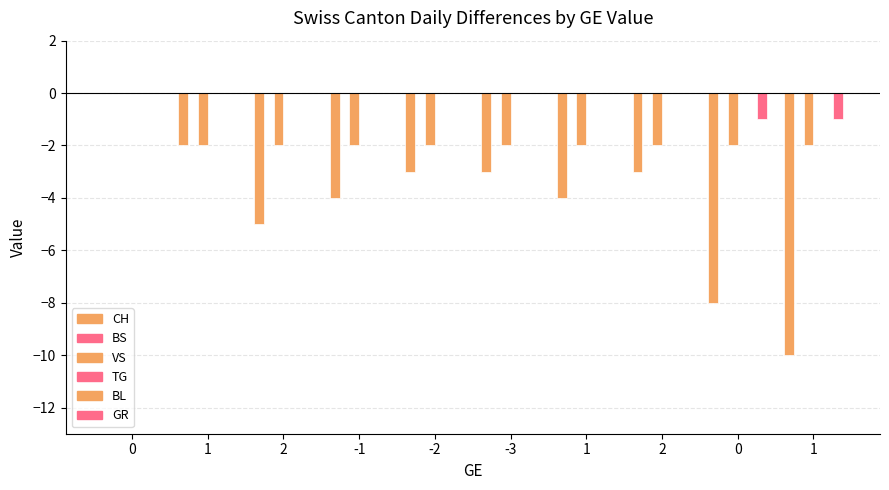

Reading right to left, list all the values displayed in this chart.

CH: -10	-8	-3	-4	-3	-3	-4	-5	-2	0
BS: 0	0	0	0	0	0	0	0	0	0
VS: -2	-2	-2	-2	-2	-2	-2	-2	-2	0
TG: 0	0	0	0	0	0	0	0	0	0
BL: 0	0	0	0	0	0	0	0	0	0
GR: -1	-1	0	0	0	0	0	0	0	0